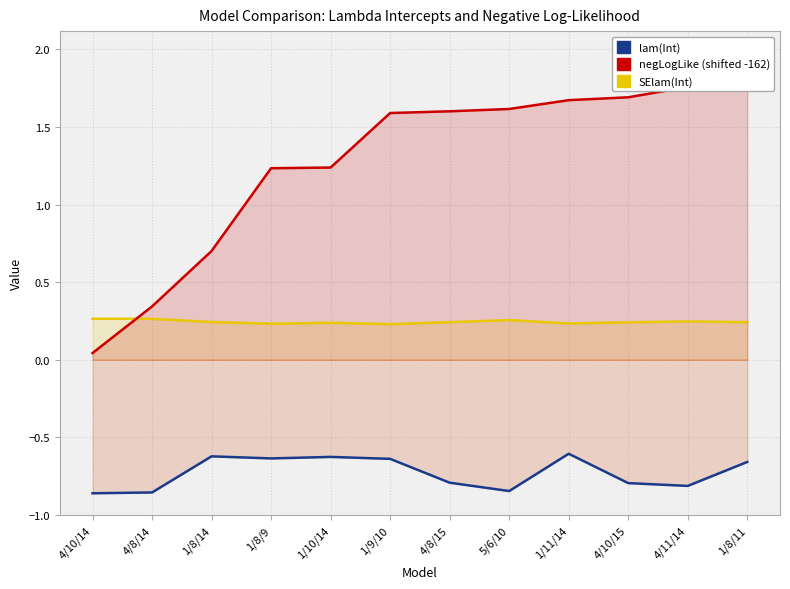

What is the total value across all series at 4/10/14?

-0.6